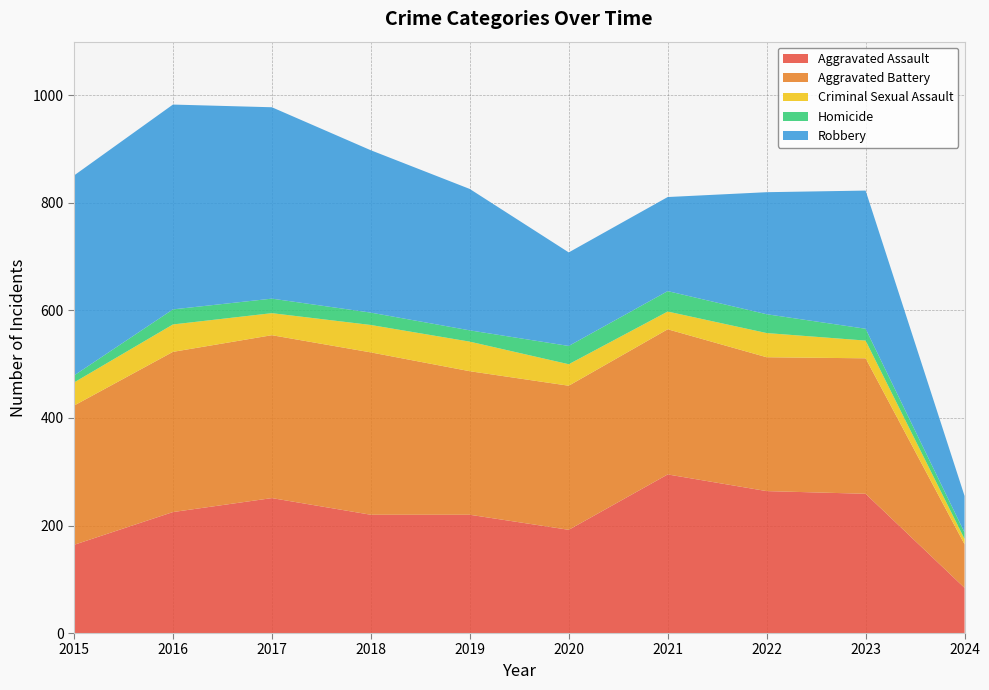

Reading left to right, list all the values displayed in this chart.

Aggravated Assault: 2015=164	2016=225	2017=251	2018=220	2019=220	2020=192	2021=295	2022=264	2023=259	2024=84
Aggravated Battery: 2015=259	2016=298	2017=303	2018=302	2019=267	2020=268	2021=270	2022=249	2023=252	2024=81
Criminal Sexual Assault: 2015=43	2016=51	2017=41	2018=51	2019=55	2020=40	2021=33	2022=45	2023=33	2024=10
Homicide: 2015=13	2016=28	2017=27	2018=23	2019=21	2020=34	2021=38	2022=35	2023=22	2024=12
Robbery: 2015=372	2016=381	2017=356	2018=302	2019=263	2020=174	2021=175	2022=227	2023=257	2024=68